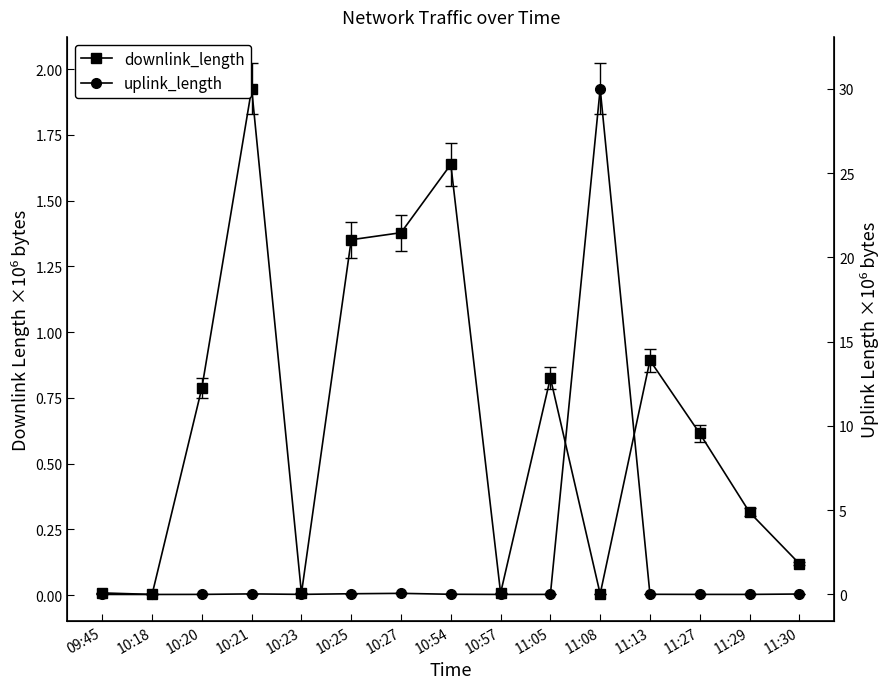

Reading left to right, extract all data points from this chart.

downlink_length: 09:45=0.0	10:18=0.0	10:20=0.8	10:21=1.9	10:23=0.0	10:25=1.4	10:27=1.4	10:54=1.6	10:57=0.0	11:05=0.8	11:08=0.0	11:13=0.9	11:27=0.6	11:29=0.3	11:30=0.1
uplink_length: 09:45=0.0	10:18=0.0	10:20=0.0	10:21=0.0	10:23=0.0	10:25=0.0	10:27=0.1	10:54=0.0	10:57=0.0	11:05=0.0	11:08=30.0	11:13=0.0	11:27=0.0	11:29=0.0	11:30=0.0